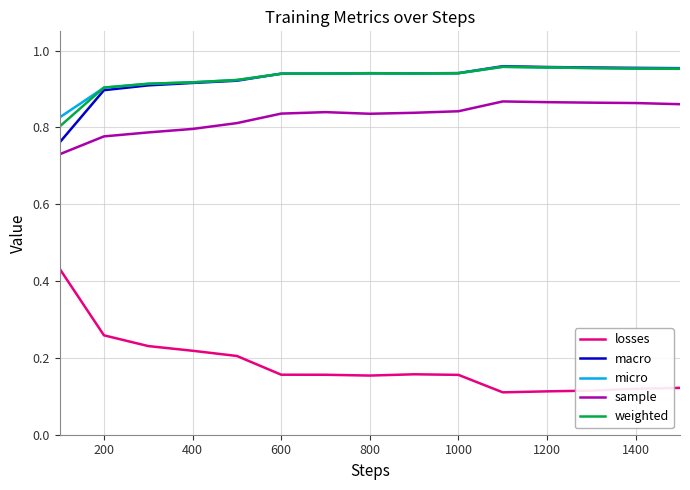

Which series has the widest spread of values?

losses